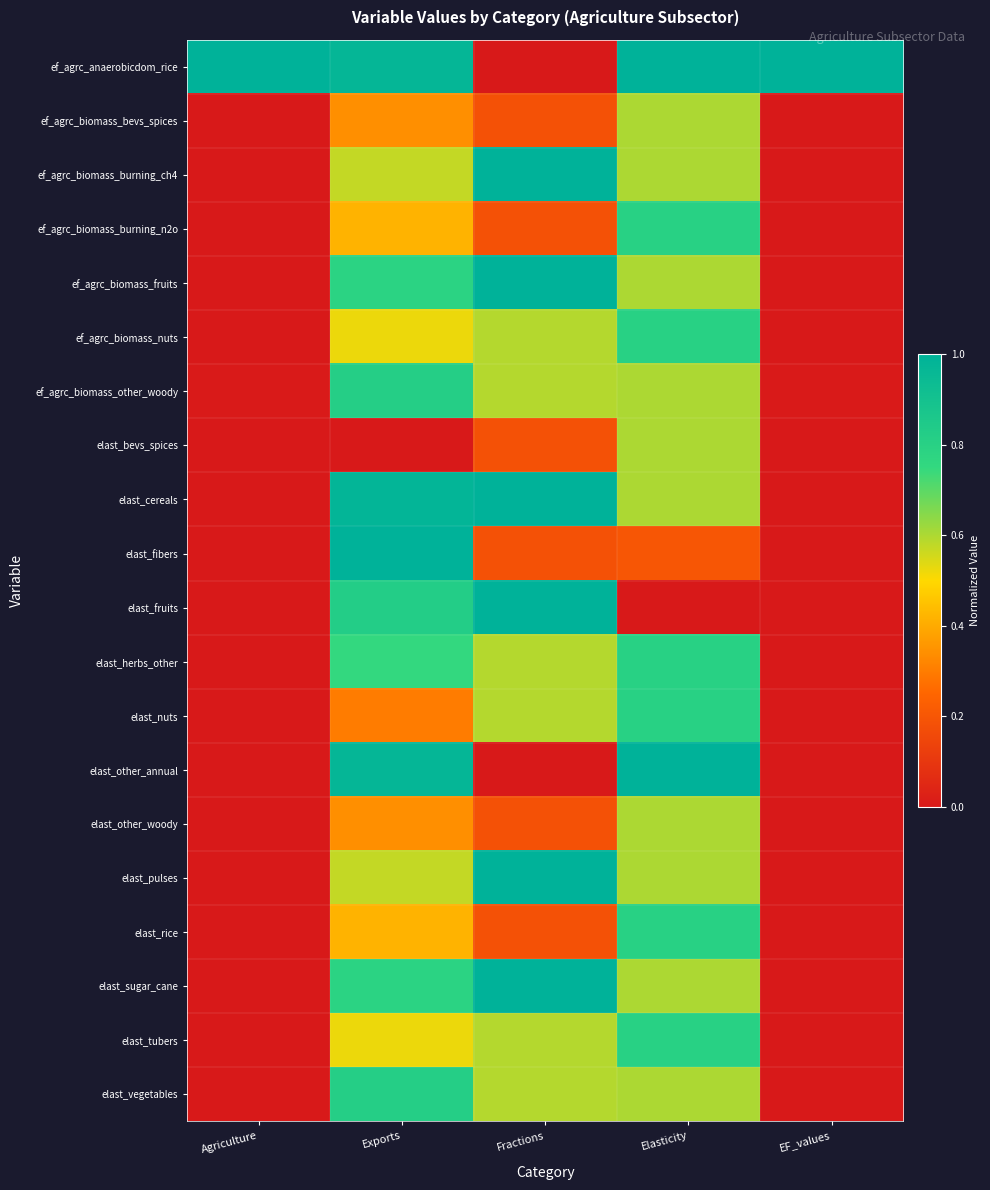

Which category has the lowest value across all series?

Fractions